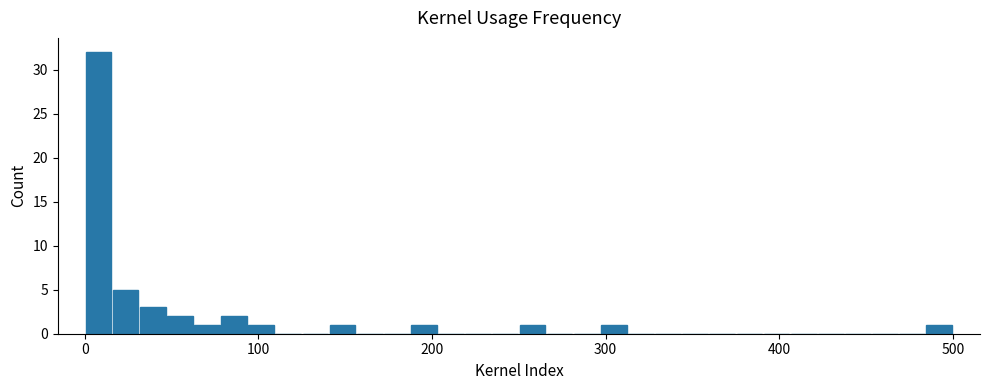

Read against the x-axis, roughly where is the centre of the tallest bar?

10